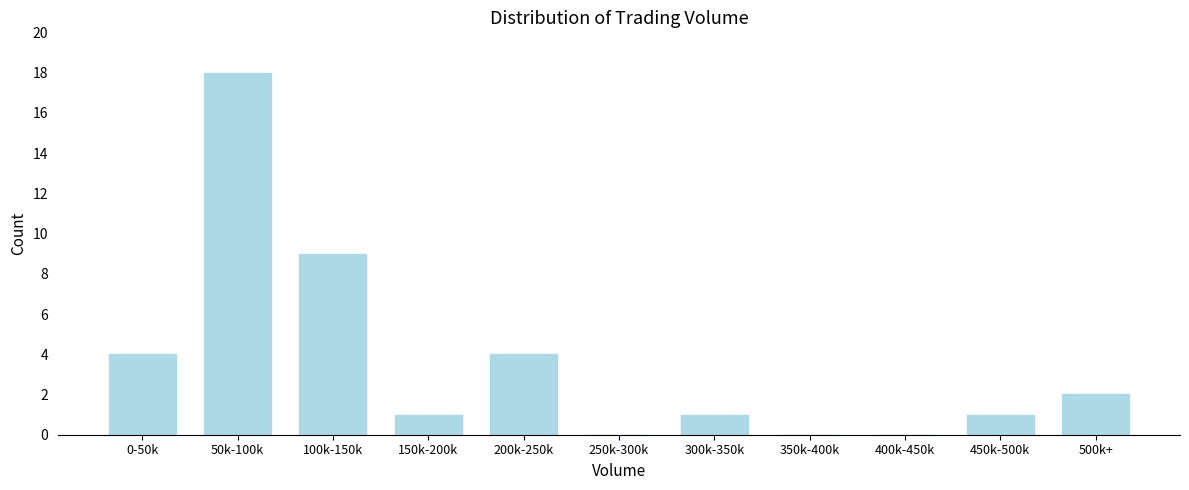

Reading left to right, transcribe all the data shown in this chart.

0-50k=4	50k-100k=18	100k-150k=9	150k-200k=1	200k-250k=4	250k-300k=0	300k-350k=1	350k-400k=0	400k-450k=0	450k-500k=1	500k+=2